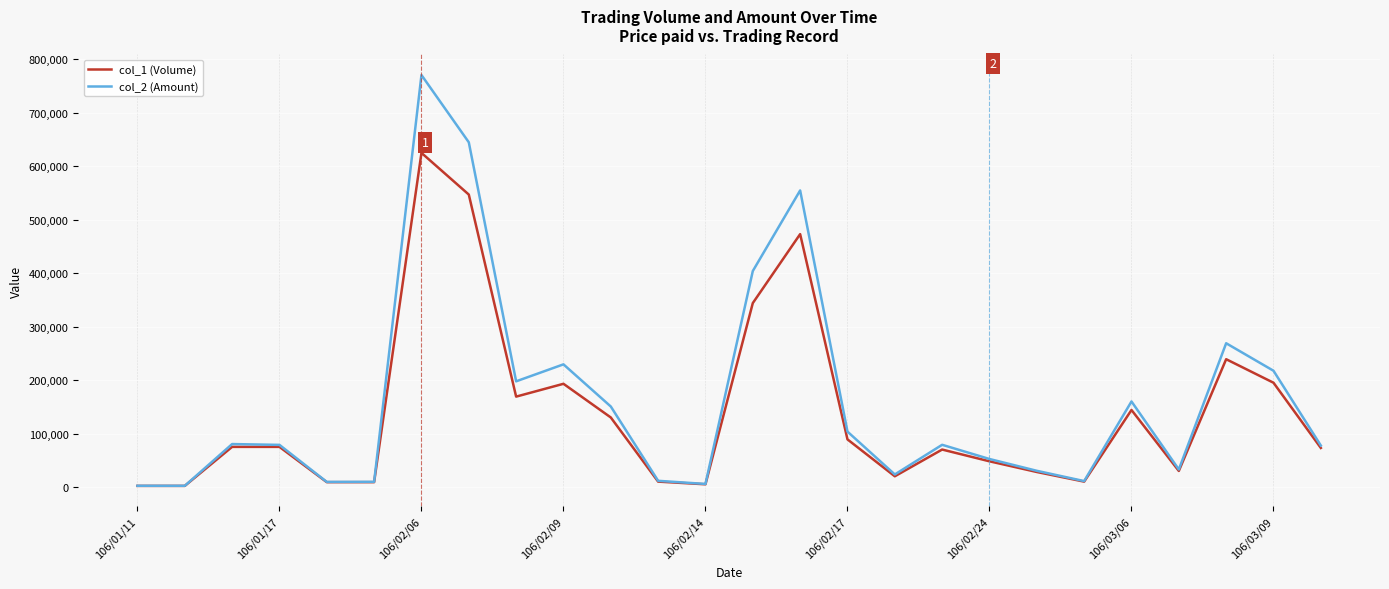

What is the maximum value for col_1 (Volume)?

625000